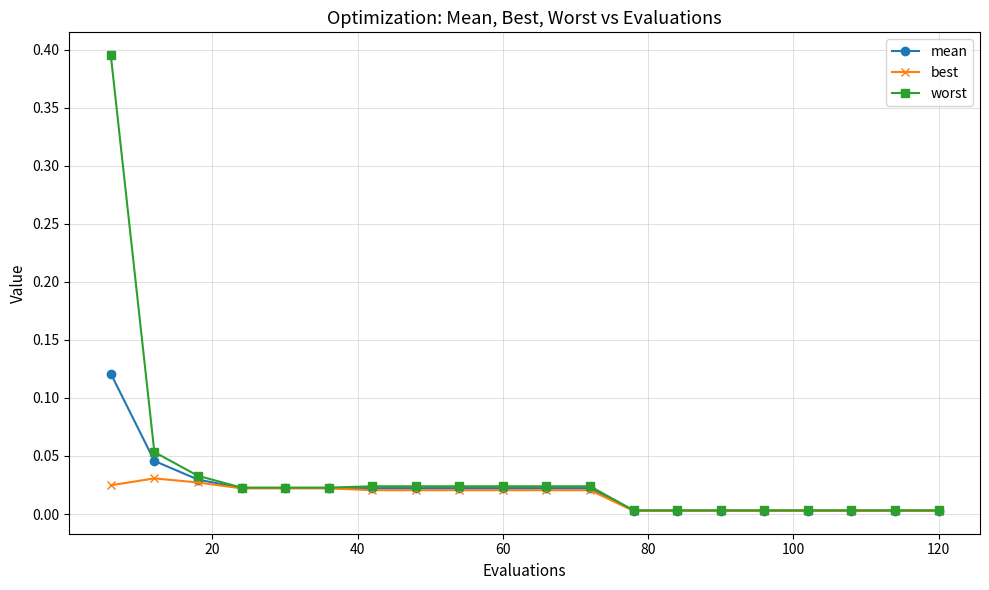

Count the number of data series in this chart.

3